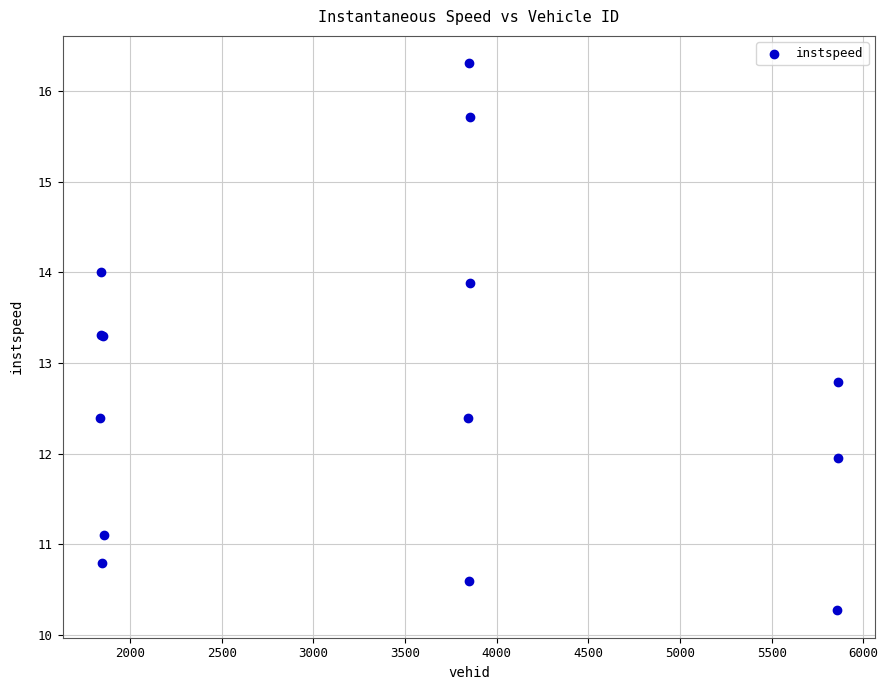

What Y value in the scatter plot is closest to 13?

12.8